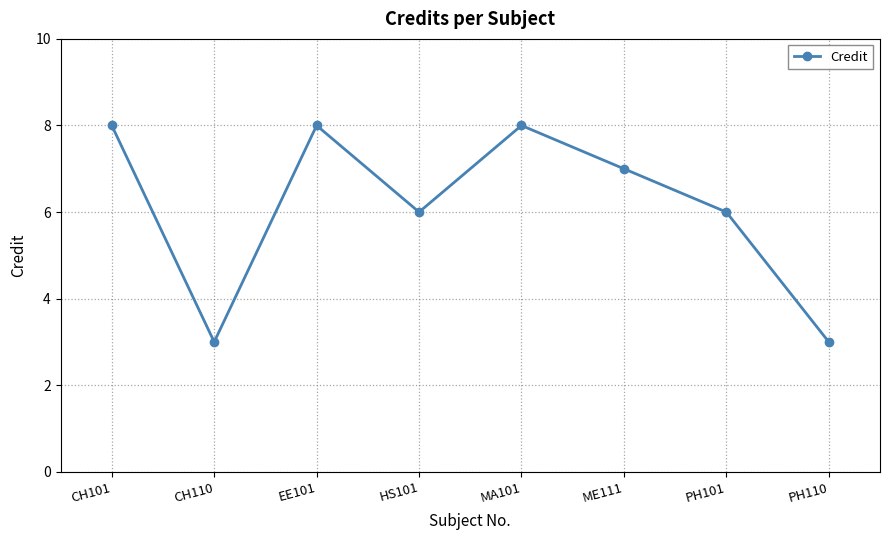

What is the maximum value shown in the chart?

8